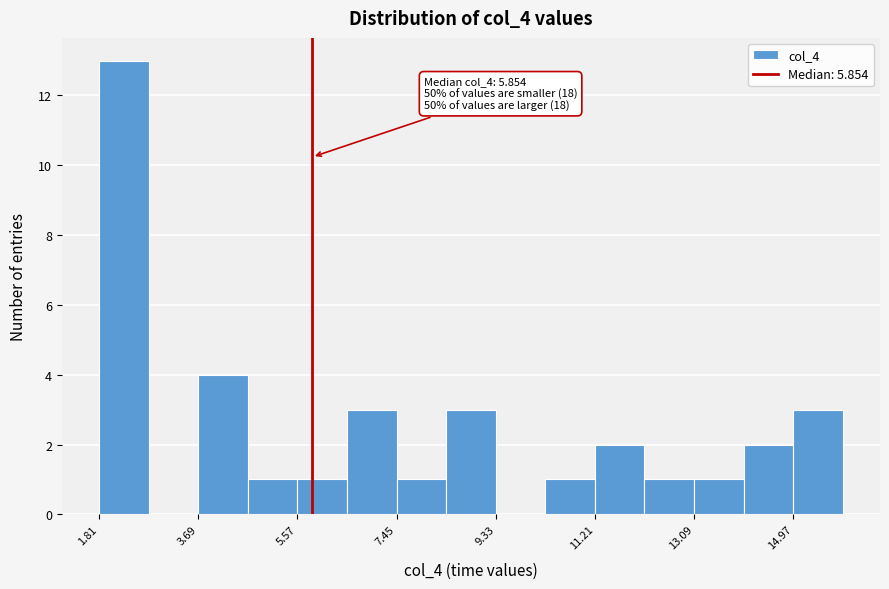

Which range on the x-axis has the tallest bar?

1.8 to 2.8